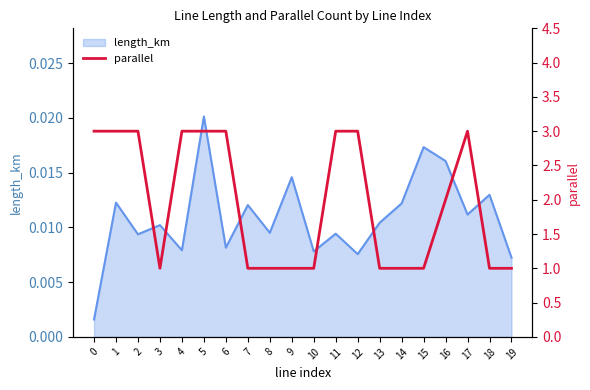

What is the value of the 14th point from the left?

1